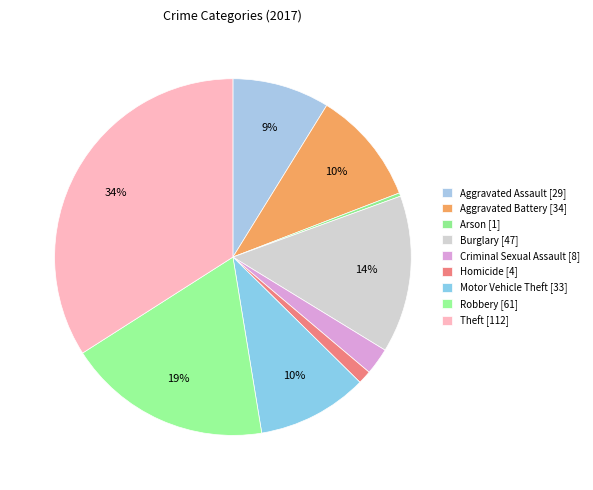

Count the number of slices in the pie.

9